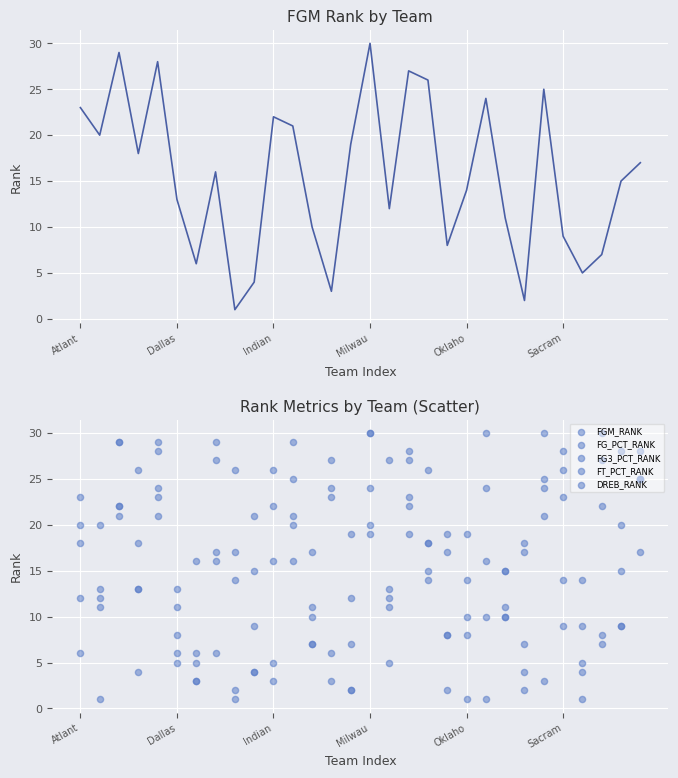

Which series reaches the maximum Y coordinate?

FGM_RANK